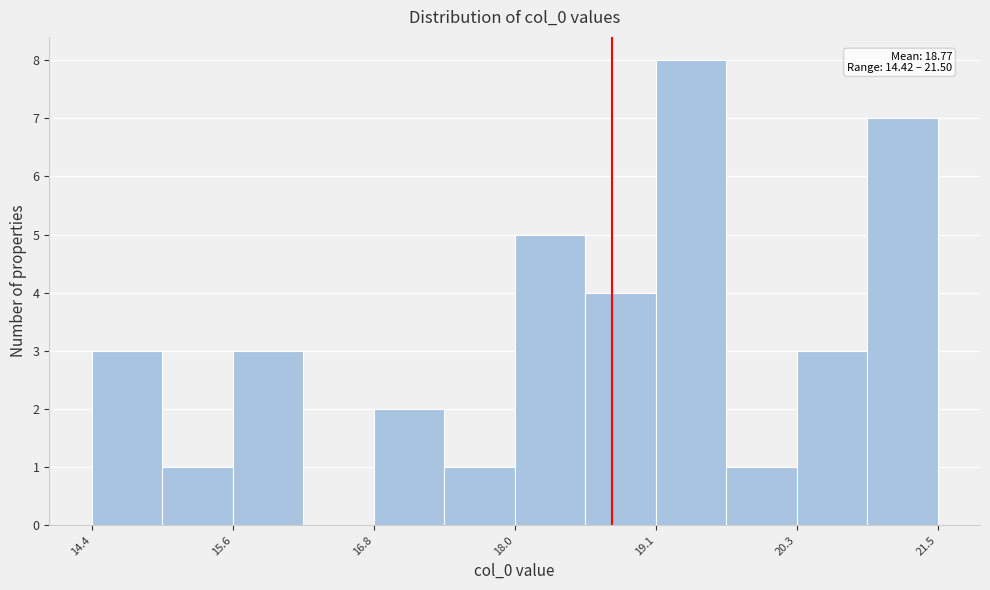

Read against the x-axis, roughly where is the centre of the tallest bar?

19.4